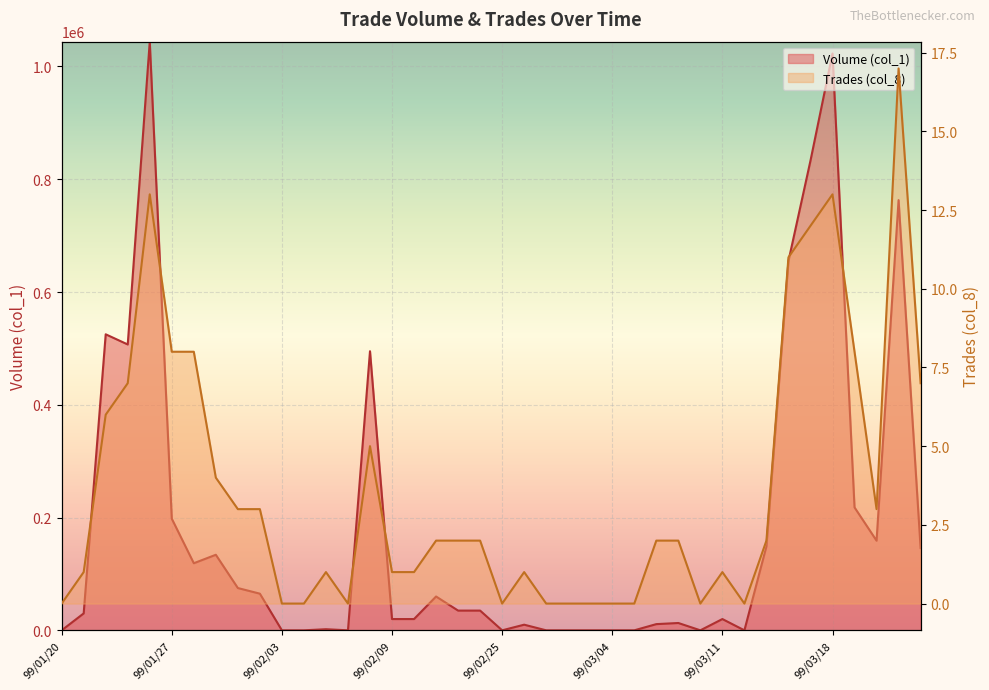

What is the difference between the highest and lowest values at 99/02/05?

1999